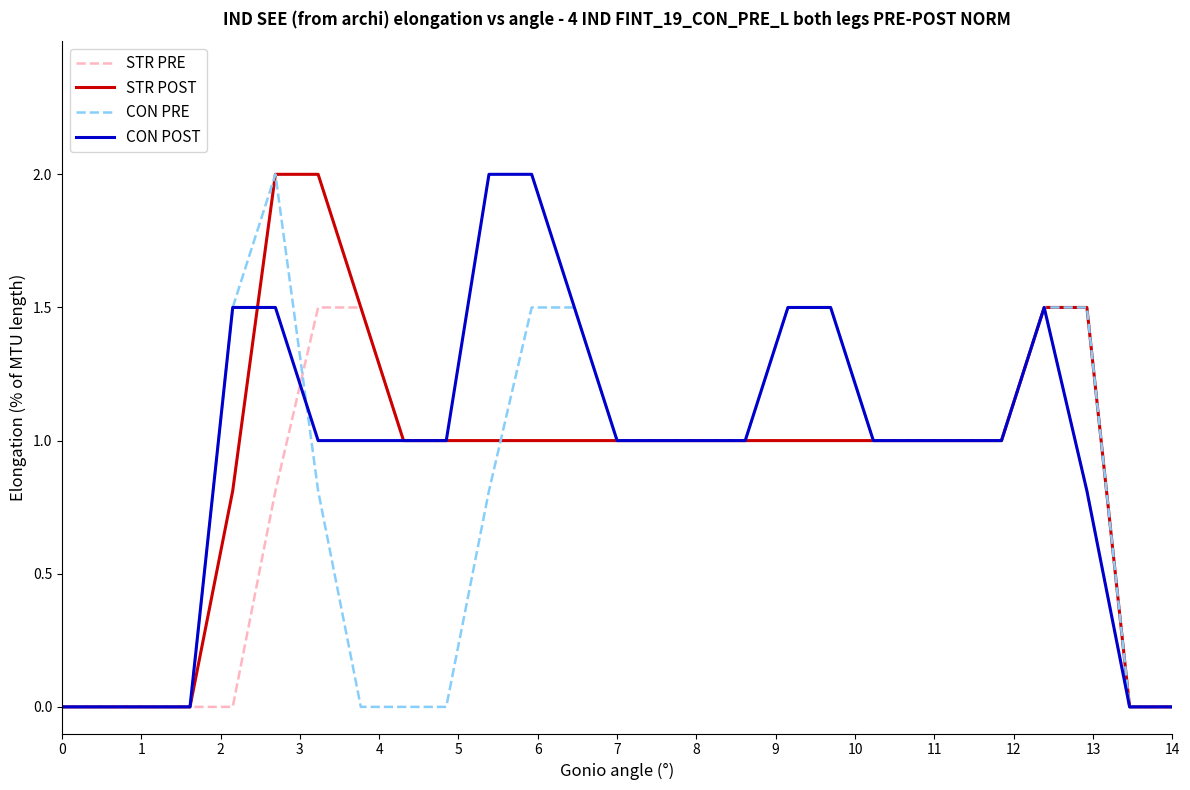

What is the maximum value shown in the chart?

2.0